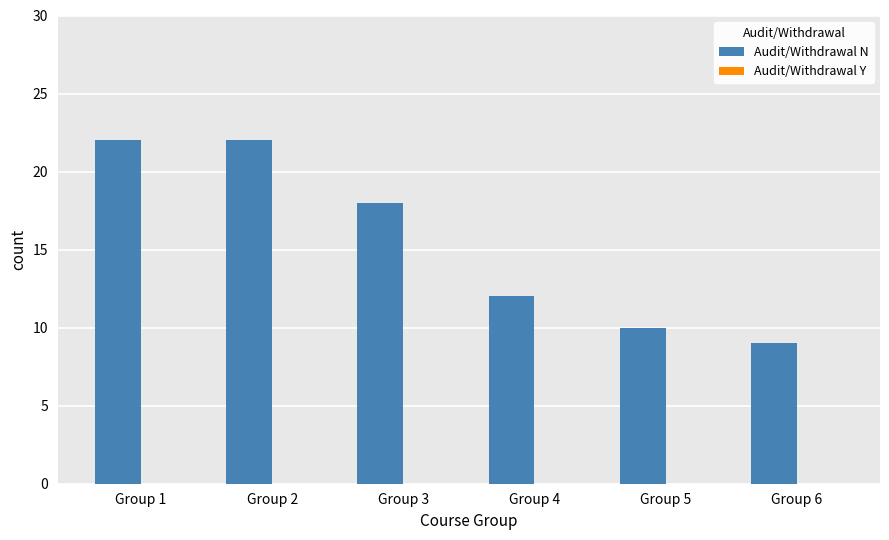

What is the minimum value shown in the chart?

9